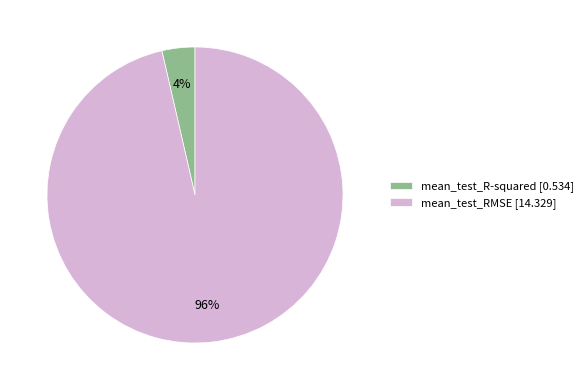

Does any single category account for the majority?

Yes